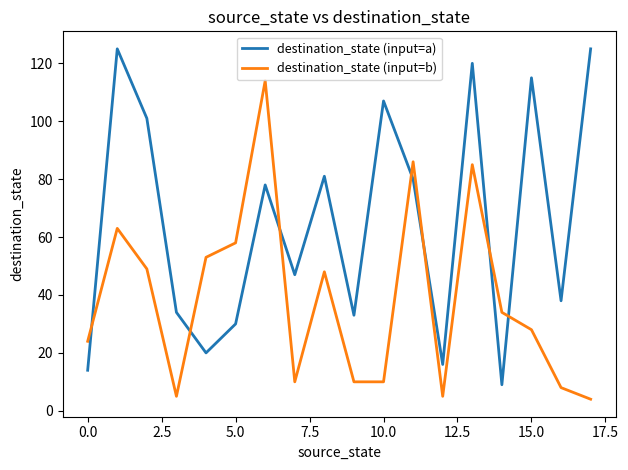

Which series has the largest total across all categories?

destination_state (input=a)